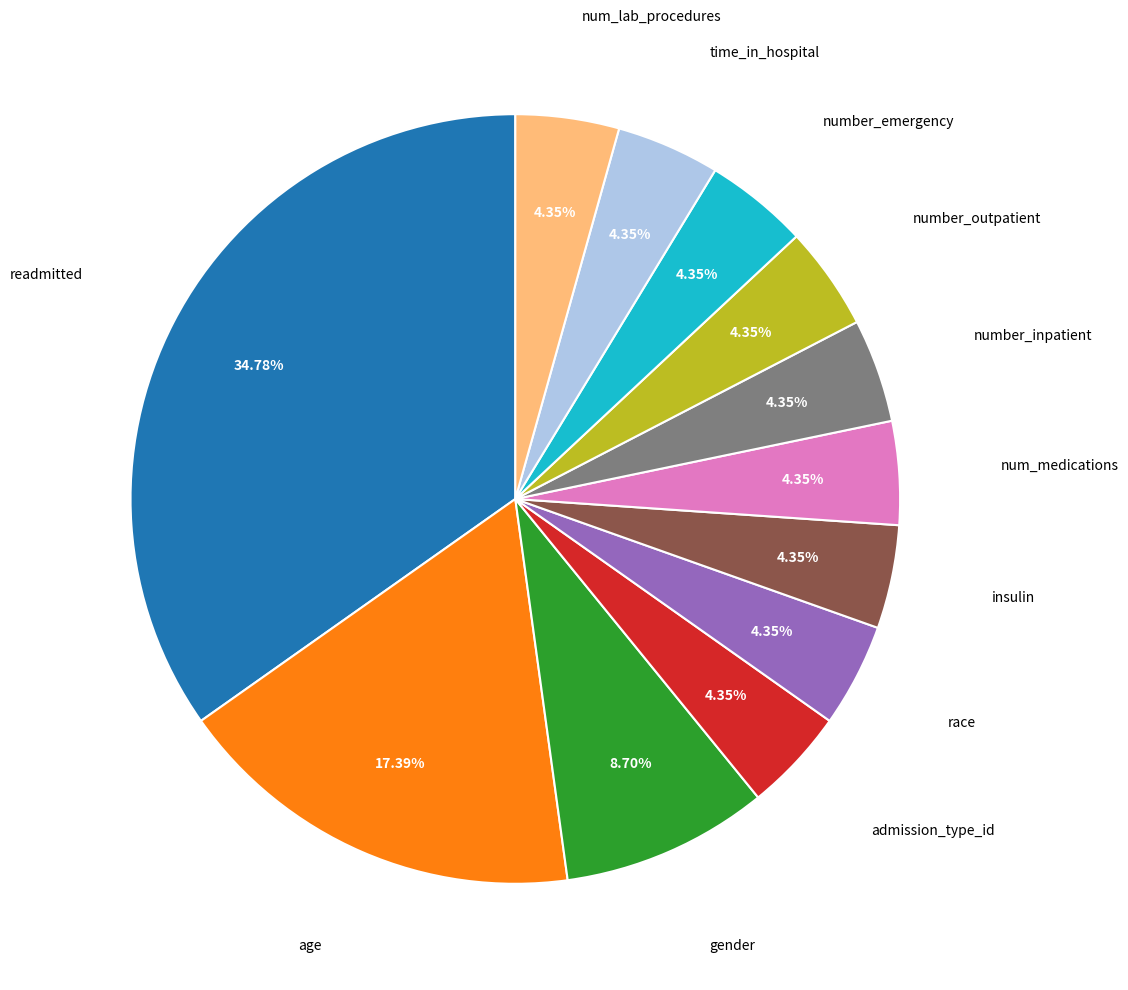

Does any single category account for the majority?

No